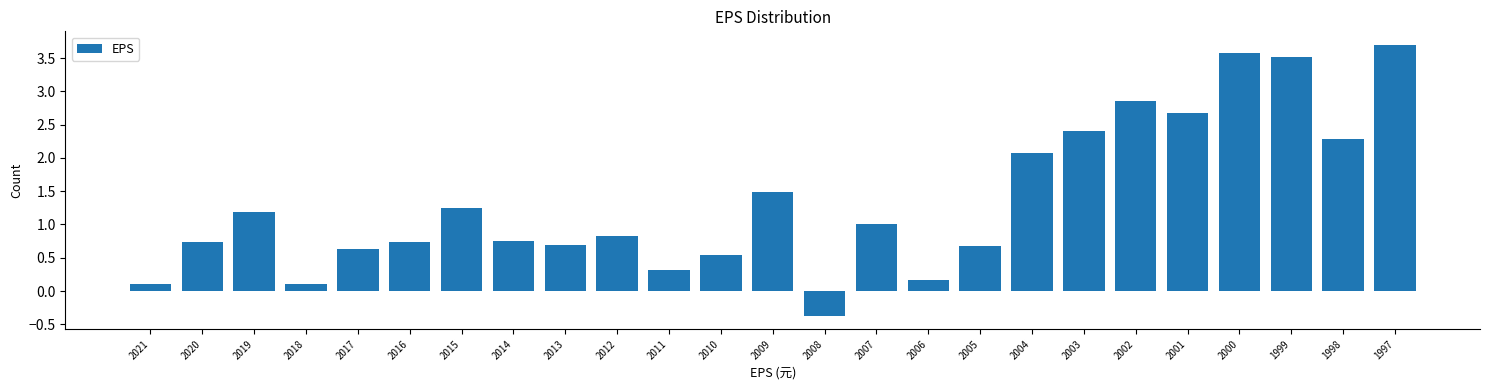

Where does the data first go above 0?

2021